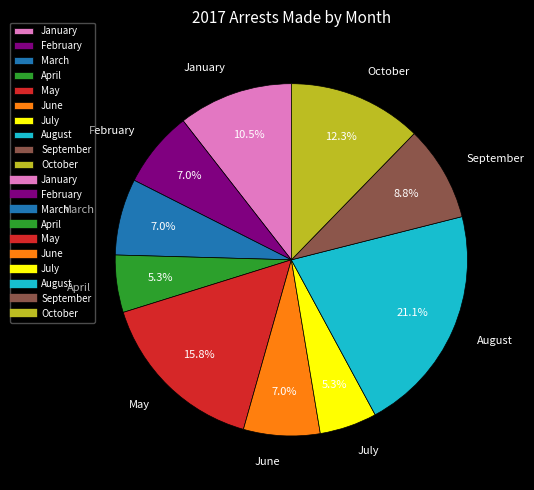

Which has a higher value, July or October?

October